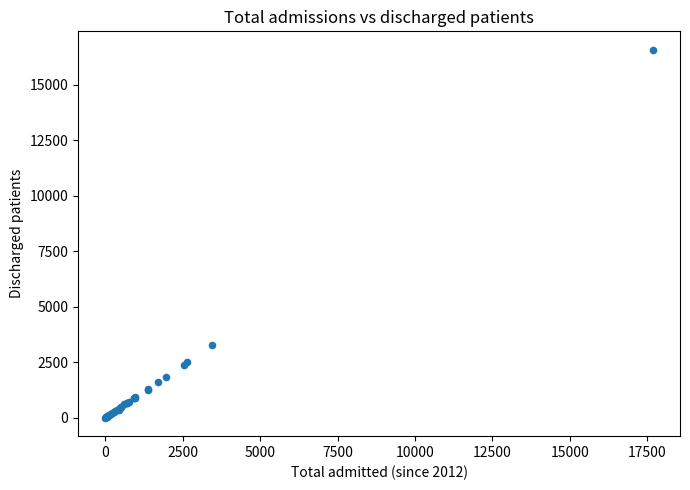

What Y value in the scatter plot is closest to 8283?

3284